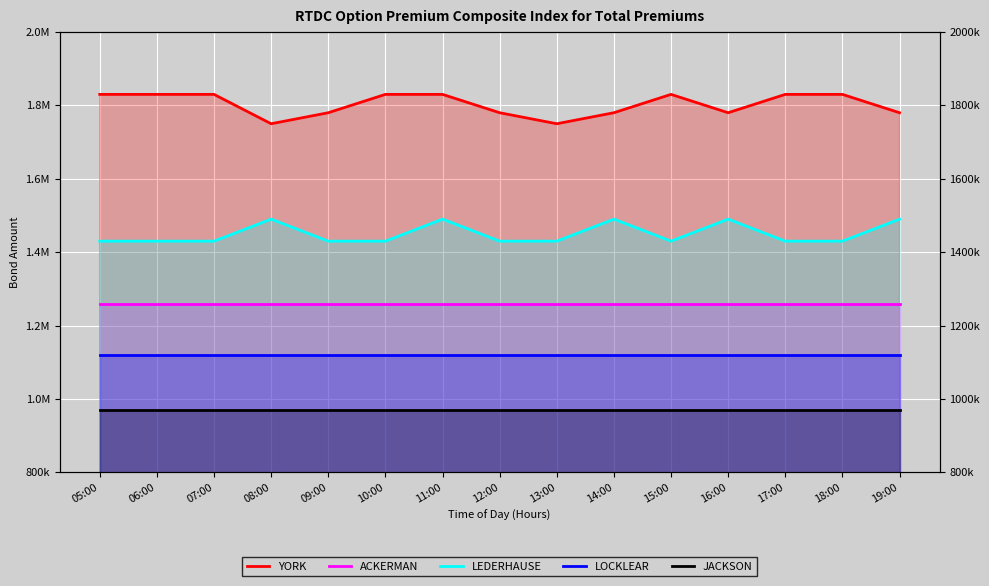

In LEDERHAUSE, how many points are lower than both neighbors (excluding endpoints)?

1